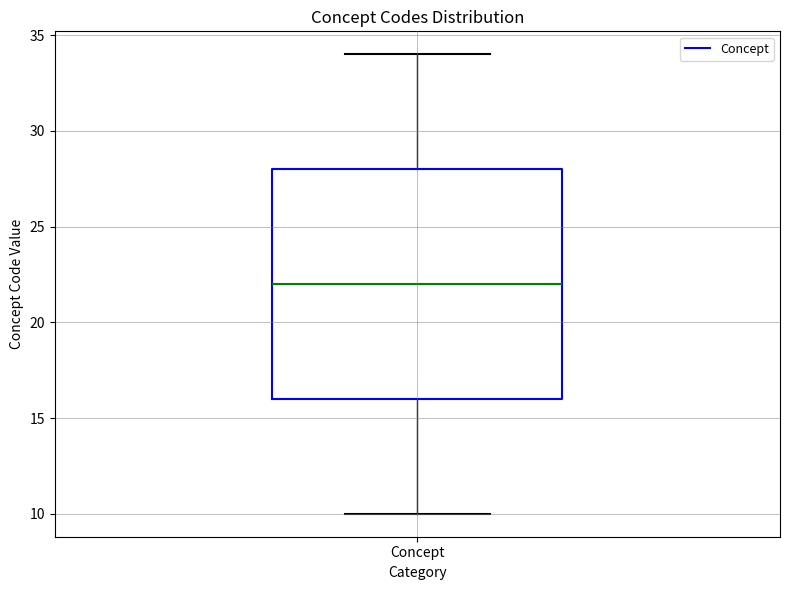

Read this box plot against the y-axis: the position of the median line, the range covered by the box, and the ends of both whiskers. The values are not printed on the chart, so give them approximately, as read against the axis.

median 22, box 16 to 28, whiskers 10 to 34